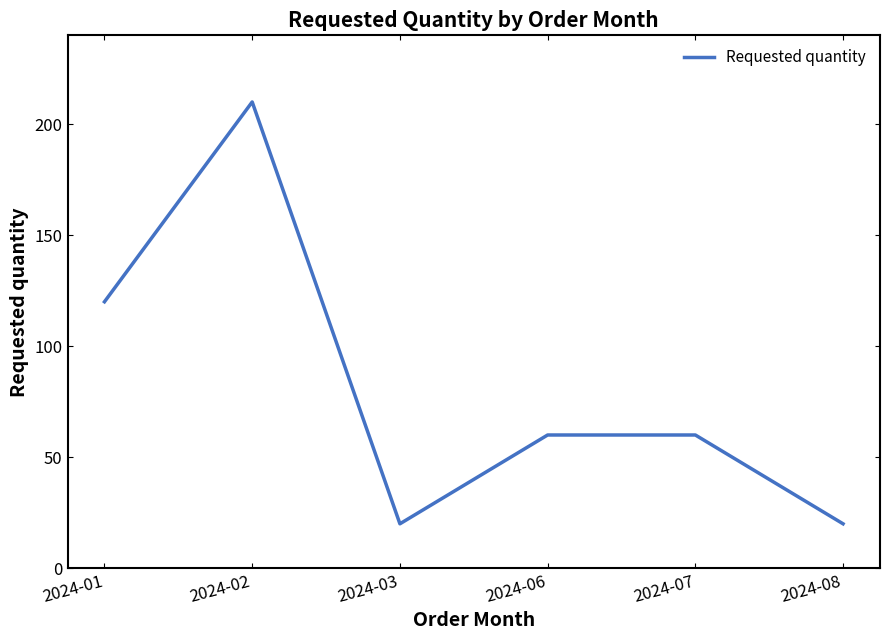

Is it true that the value at 2024-01 is 208?

False